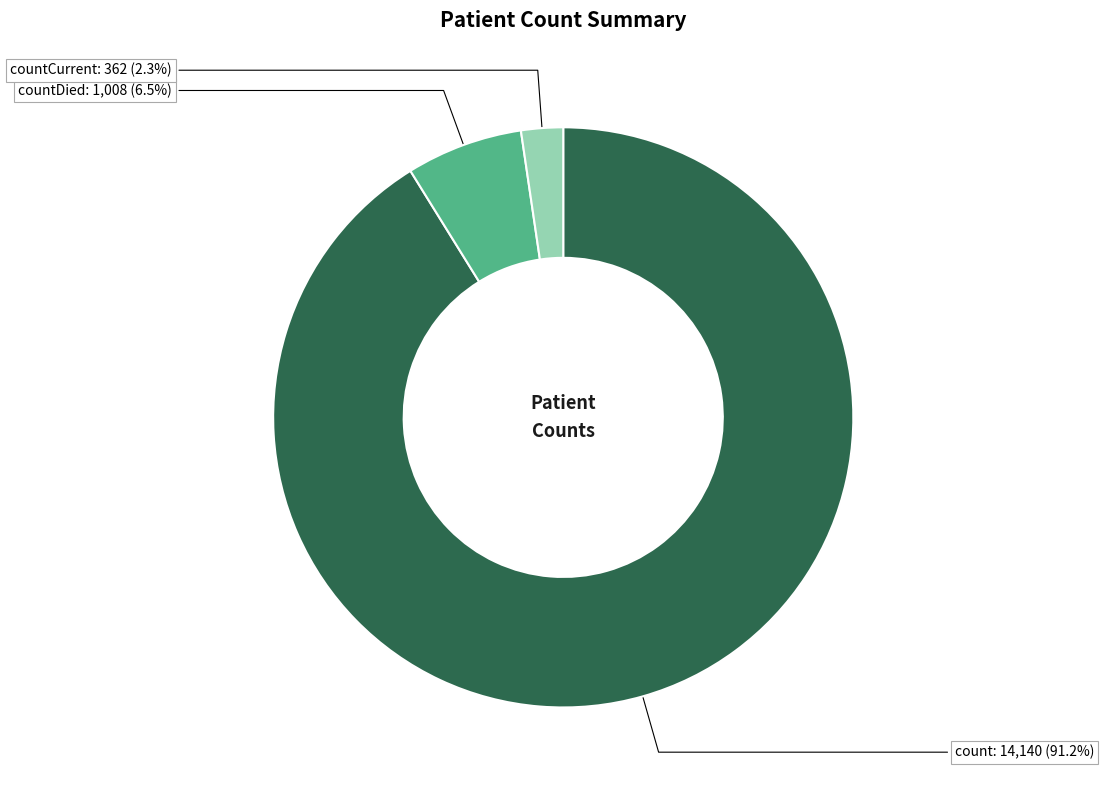

Which slice is the largest?

count